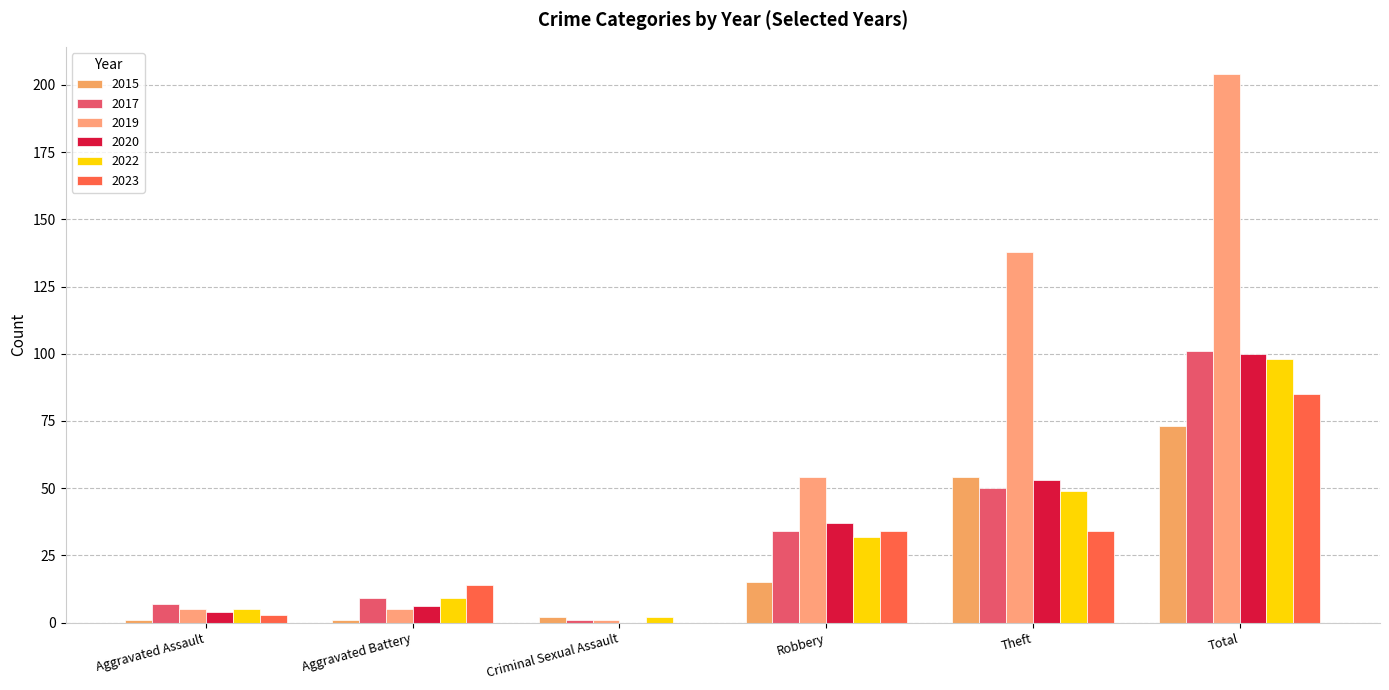

Reading left to right, list all the values displayed in this chart.

2015: Aggravated Assault=1	Aggravated Battery=1	Criminal Sexual Assault=2	Robbery=15	Theft=54	Total=73
2017: Aggravated Assault=7	Aggravated Battery=9	Criminal Sexual Assault=1	Robbery=34	Theft=50	Total=101
2019: Aggravated Assault=5	Aggravated Battery=5	Criminal Sexual Assault=1	Robbery=54	Theft=138	Total=204
2020: Aggravated Assault=4	Aggravated Battery=6	Criminal Sexual Assault=0	Robbery=37	Theft=53	Total=100
2022: Aggravated Assault=5	Aggravated Battery=9	Criminal Sexual Assault=2	Robbery=32	Theft=49	Total=98
2023: Aggravated Assault=3	Aggravated Battery=14	Criminal Sexual Assault=0	Robbery=34	Theft=34	Total=85